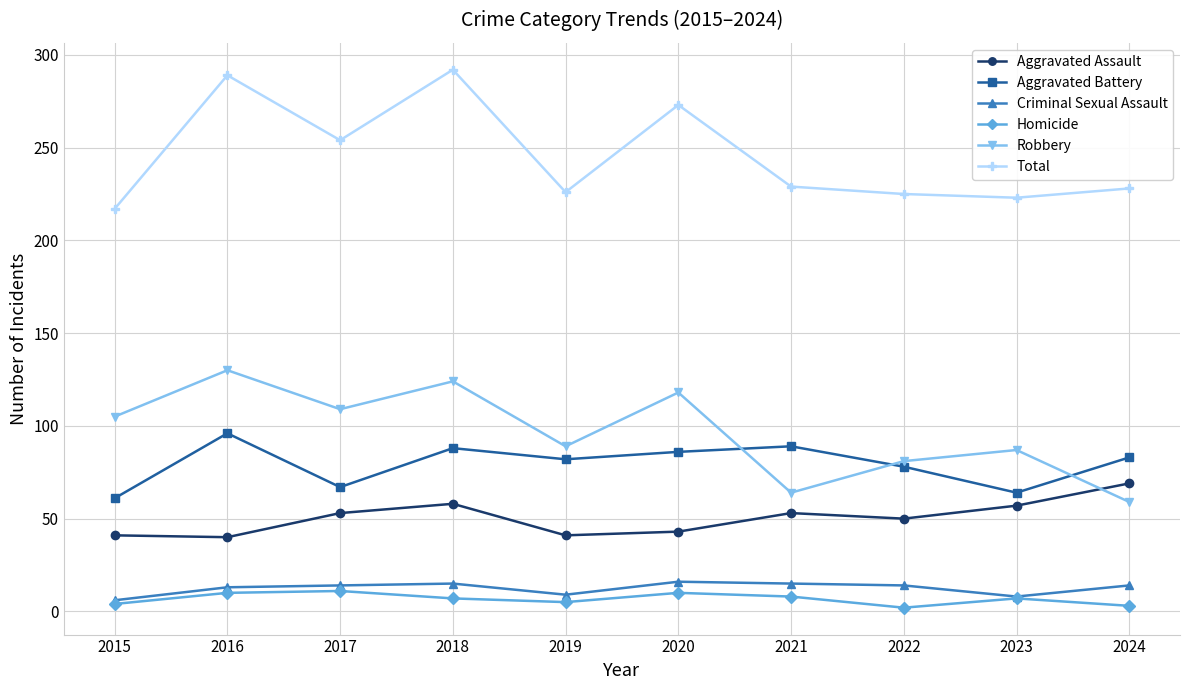

Where is Total nearest to the value 254?

2017